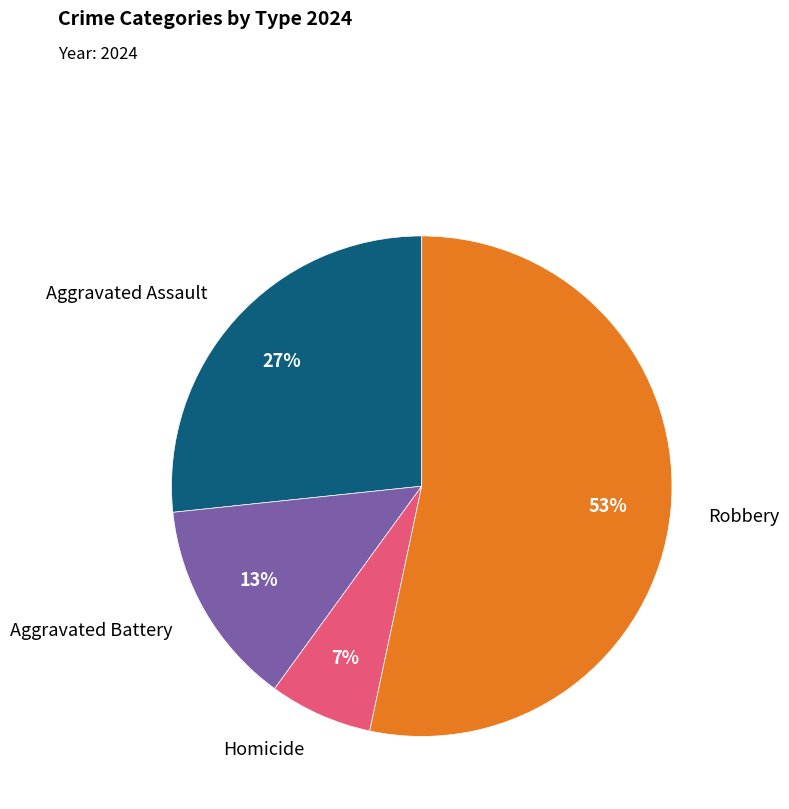

Approximately how many times larger is the value at Homicide compared to Aggravated Battery?

0.5